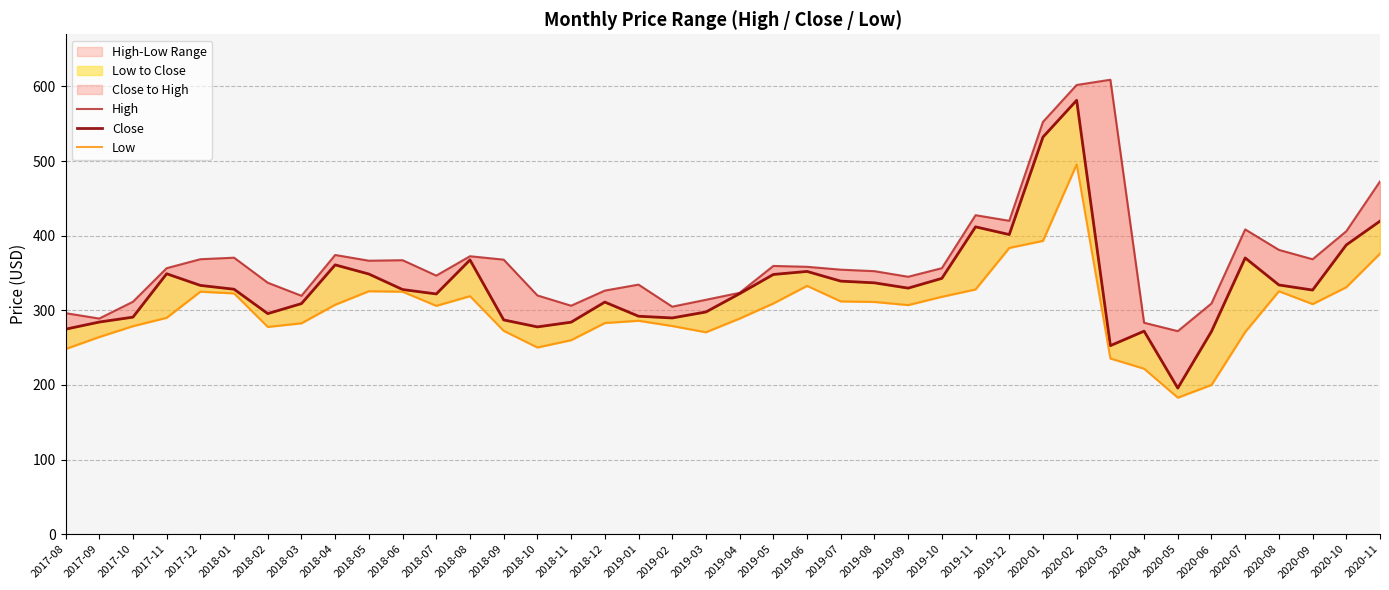

What is the difference between the second highest and minimum values in the High series?

329.9